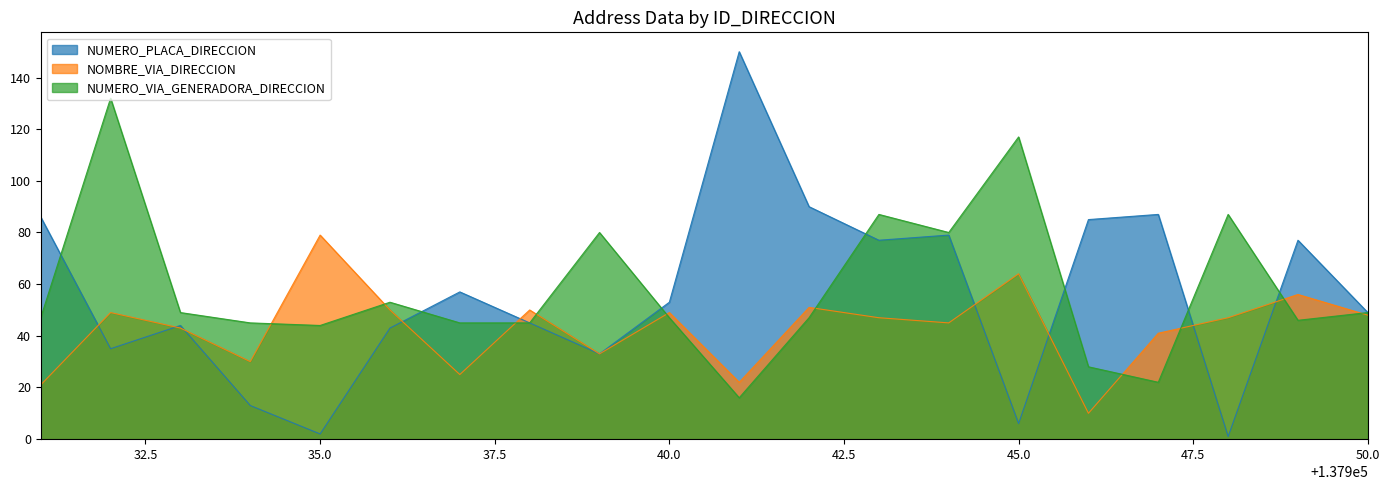

Reading left to right, list all the values displayed in this chart.

NUMERO_PLACA_DIRECCION: 86	35	44	13	2	43	57	45	33	53	150	90	77	79	6	85	87	1	77	49
NOMBRE_VIA_DIRECCION: 21	49	43	30	79	50	25	50	33	49	22	51	47	45	64	10	41	47	56	48
NUMERO_VIA_GENERADORA_DIRECCION: 47	132	49	45	44	53	45	45	80	47	16	47	87	80	117	28	22	87	46	49